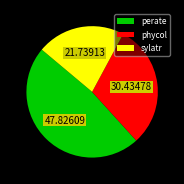

Is there any slice that represents more than half of the pie?

No